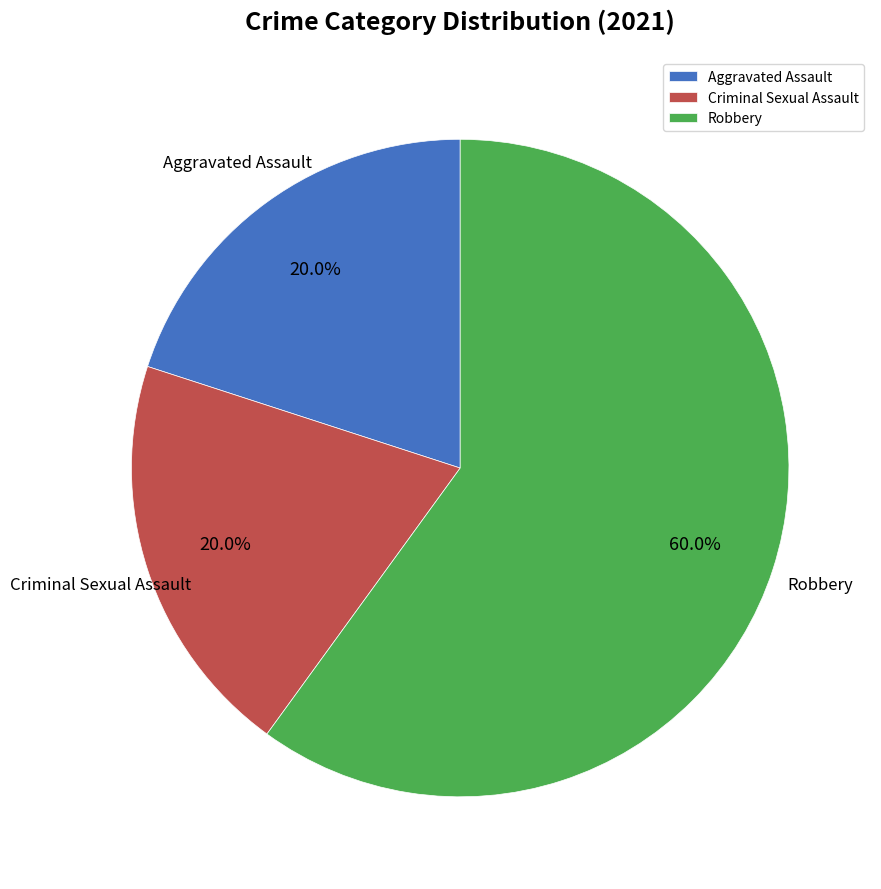

Is the sum of Robbery and Aggravated Assault greater than half?

Yes